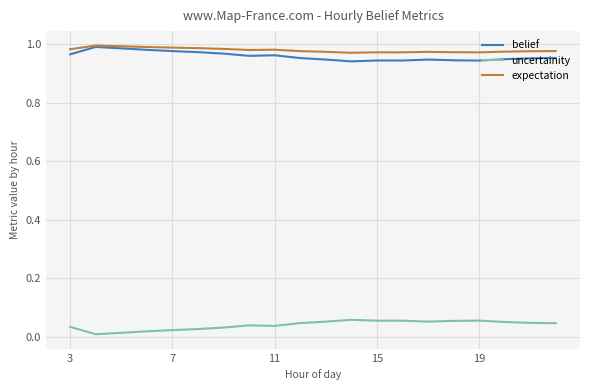

True or false: uncertainity and belief intersect in this chart.

False